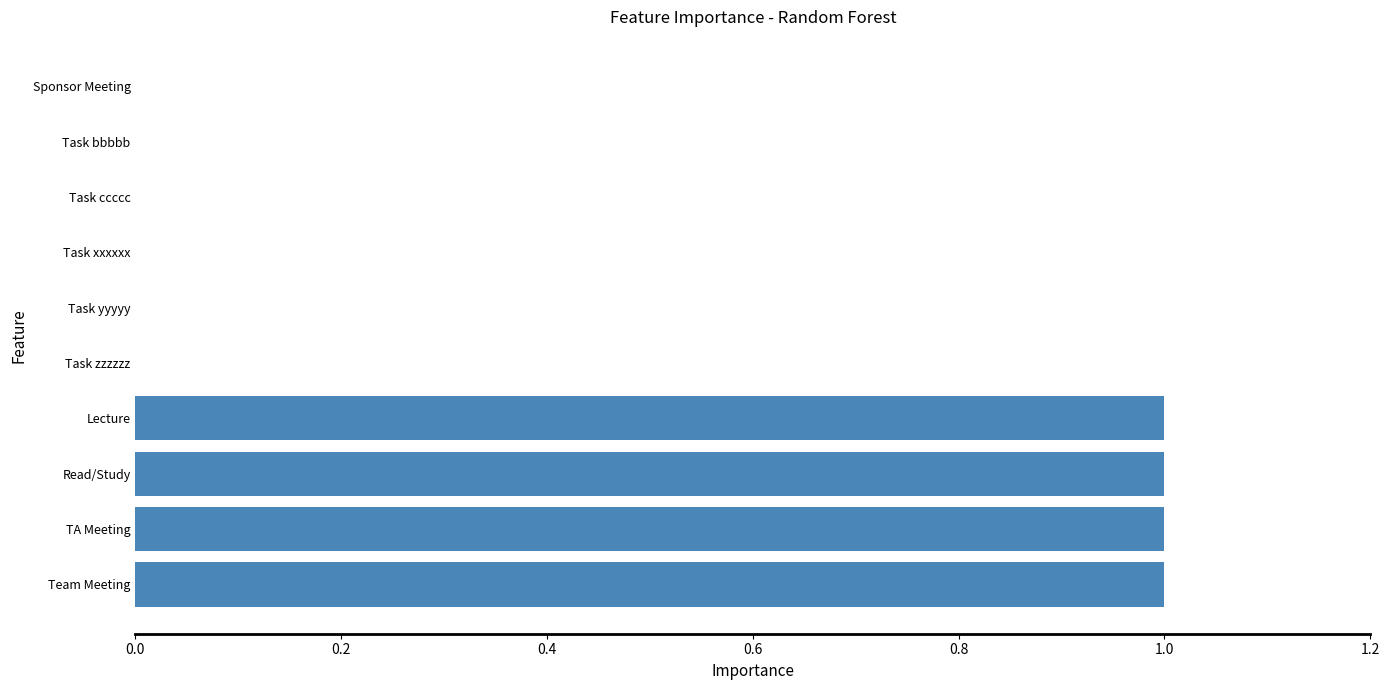

The value at Sponsor Meeting is 0. True or false?

True